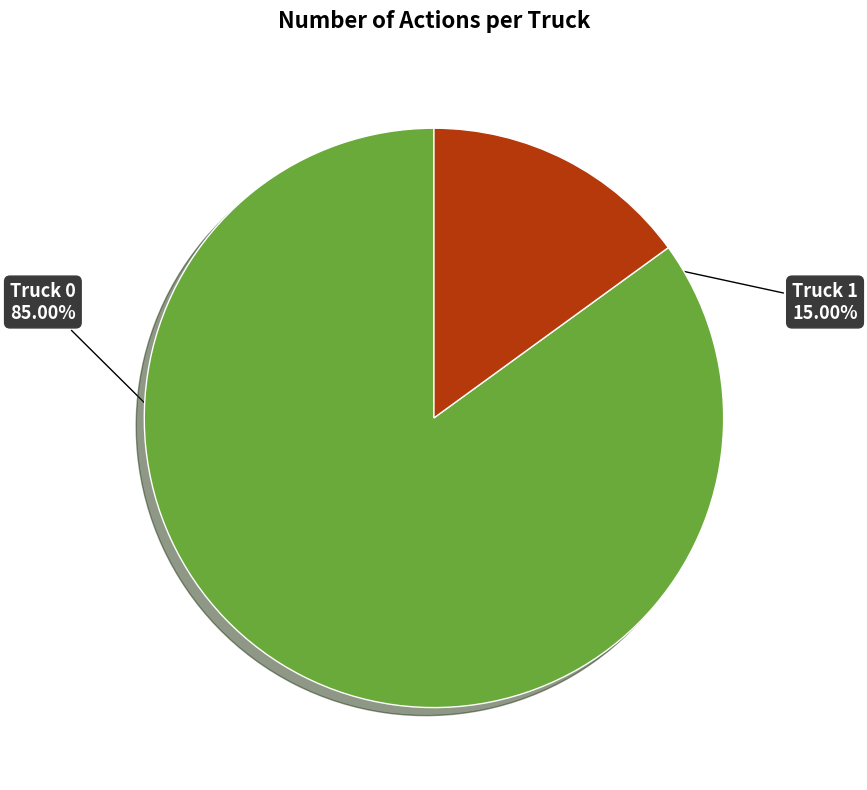

Is there any slice that represents more than half of the pie?

Yes